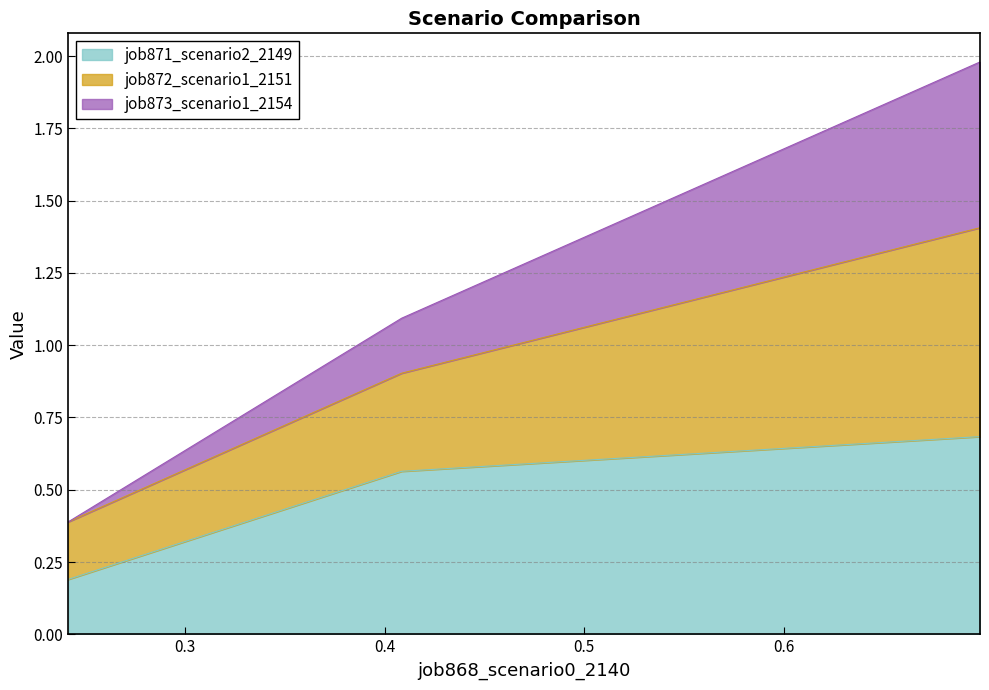

At how many categories does at least one series exceed 0?

3